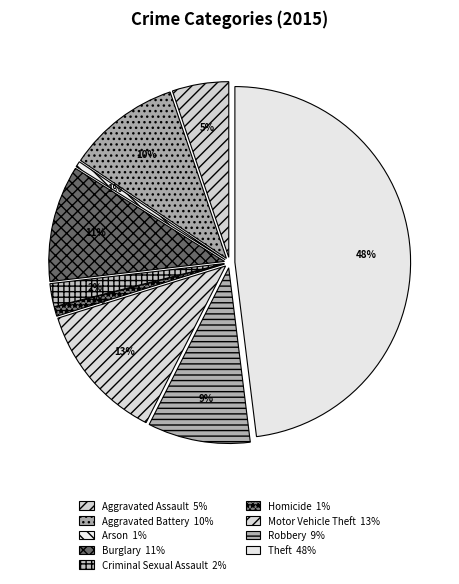

Is there a majority slice in this chart?

No